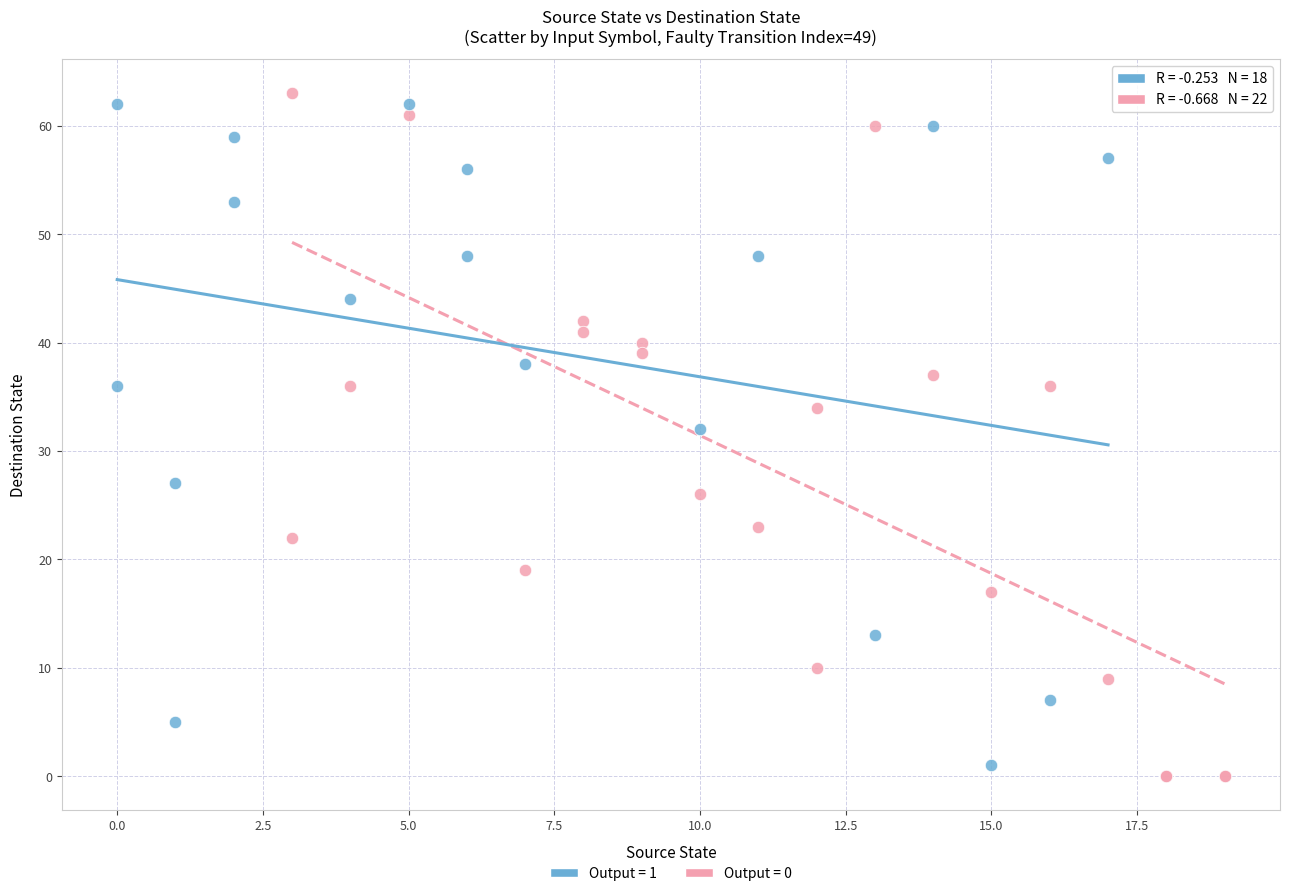

Which series contains the highest Y value?

Output = 0